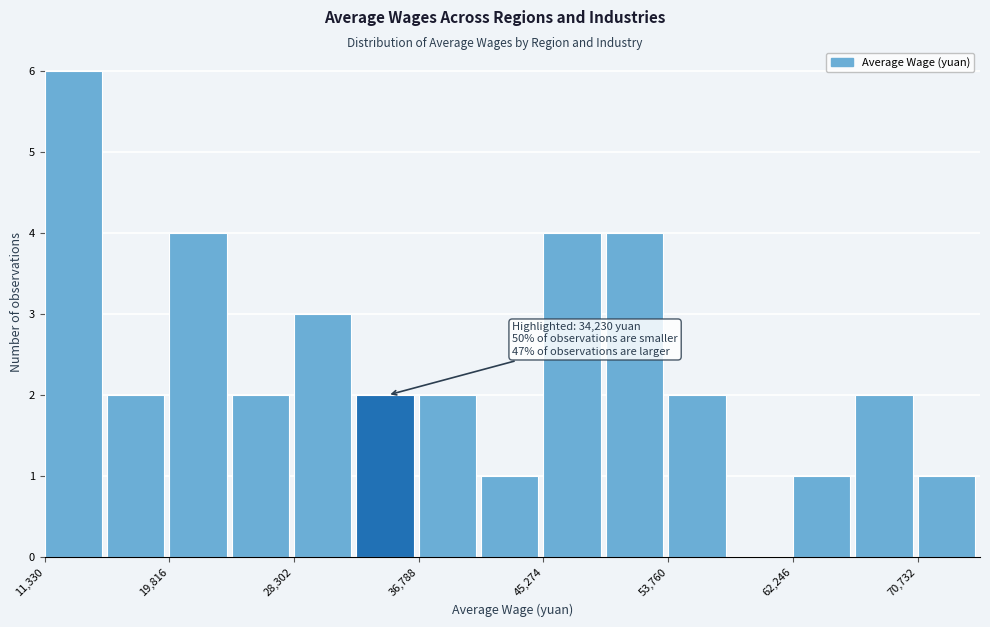

Which range on the x-axis has the tallest bar?

11000 to 16000